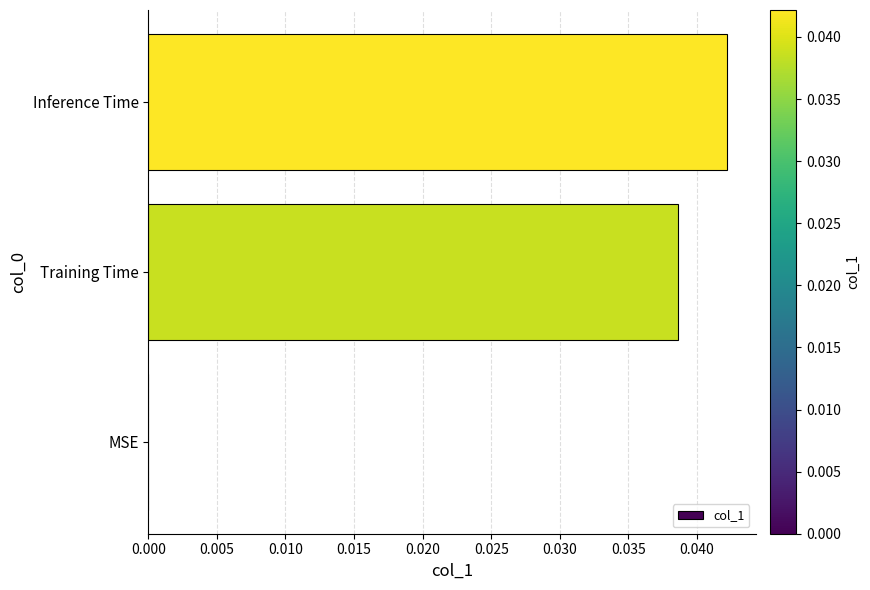

Does the chart contain stacked bars?

No